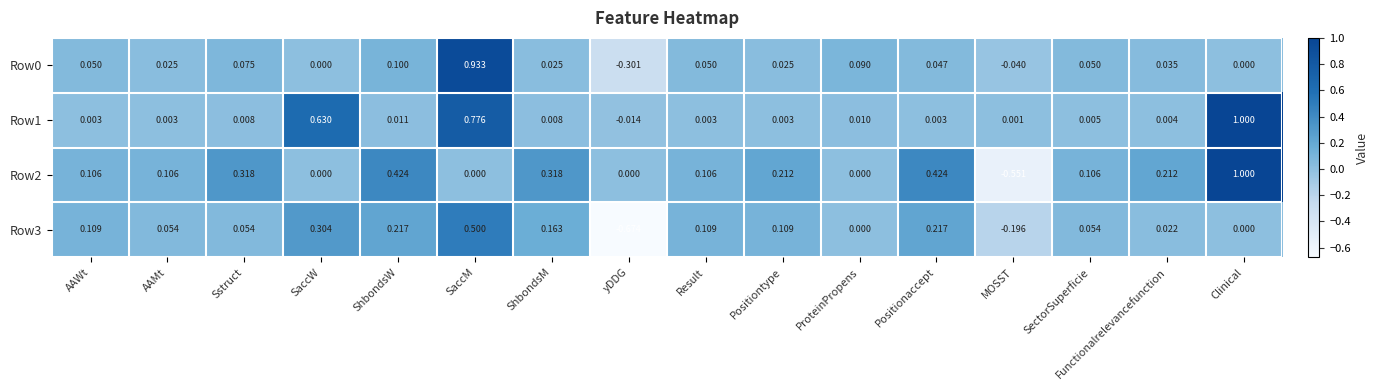

Is the value of Row3 at AAWt greater than the value of Row2 at Positionaccept?

No